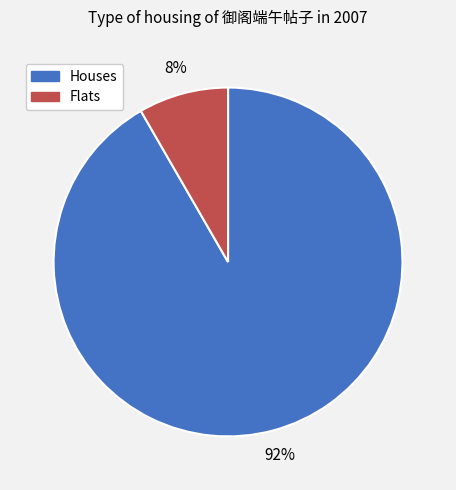

Is there a majority slice in this chart?

Yes